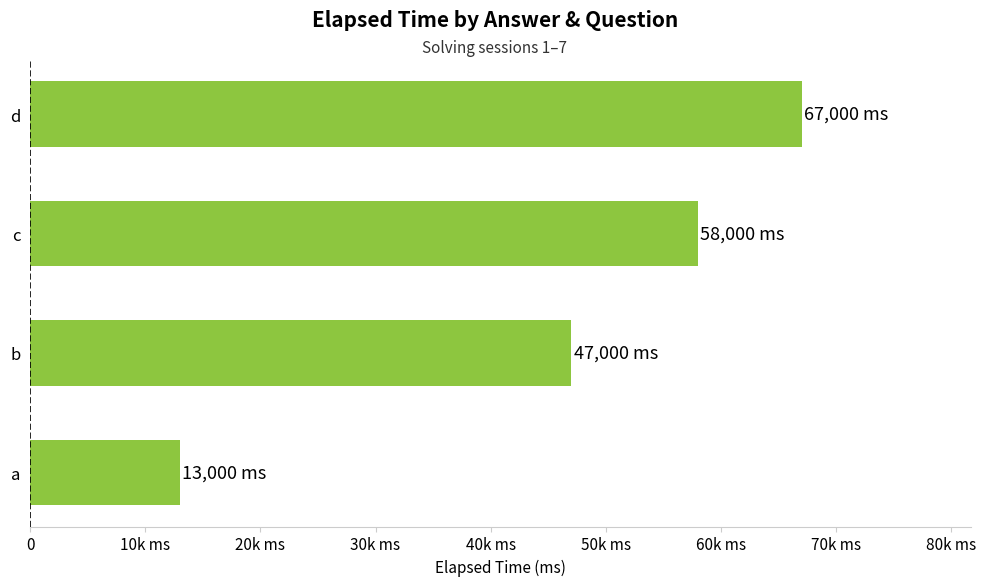

List the labels in order of value, smallest first.

a, b, c, d